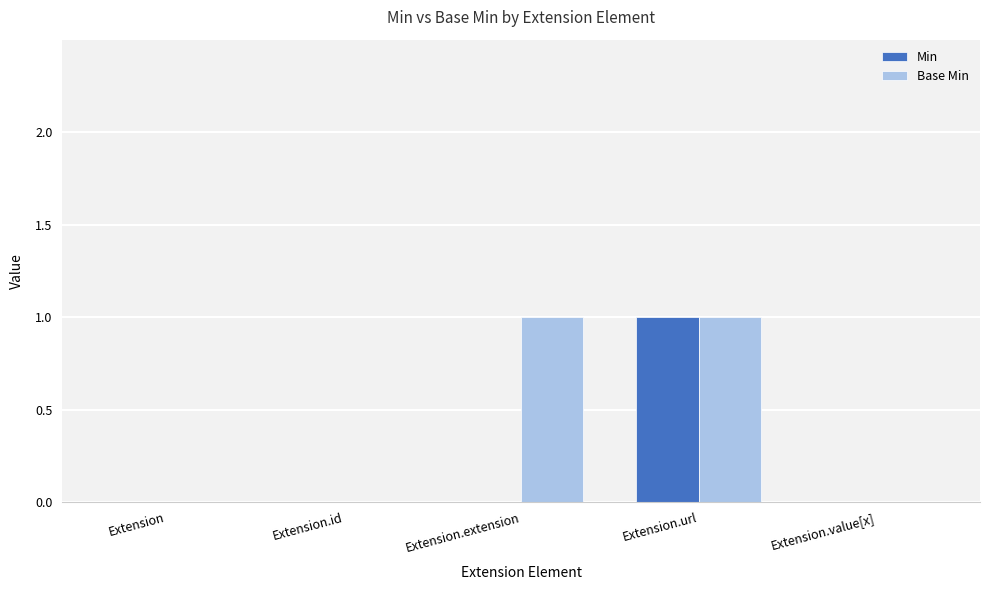

Reading left to right, transcribe all the data shown in this chart.

Min: Extension=0	Extension.id=0	Extension.extension=0	Extension.url=1	Extension.value[x]=0
Base Min: Extension=0	Extension.id=0	Extension.extension=1	Extension.url=1	Extension.value[x]=0